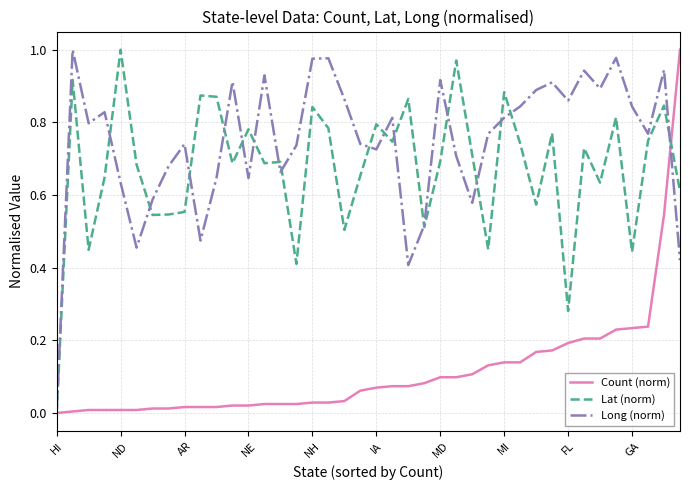

Which series has the largest total across all categories?

Long (norm)